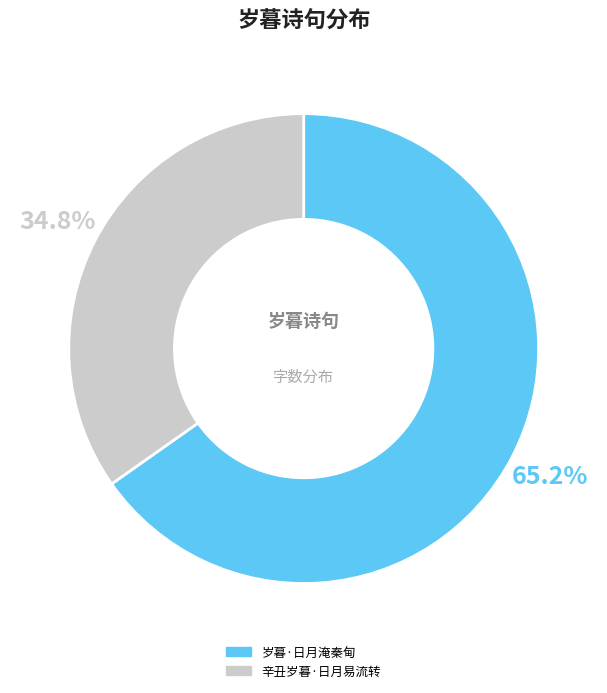

To the nearest percent, what portion does 辛丑岁暮·日月易流转 represent?

35%